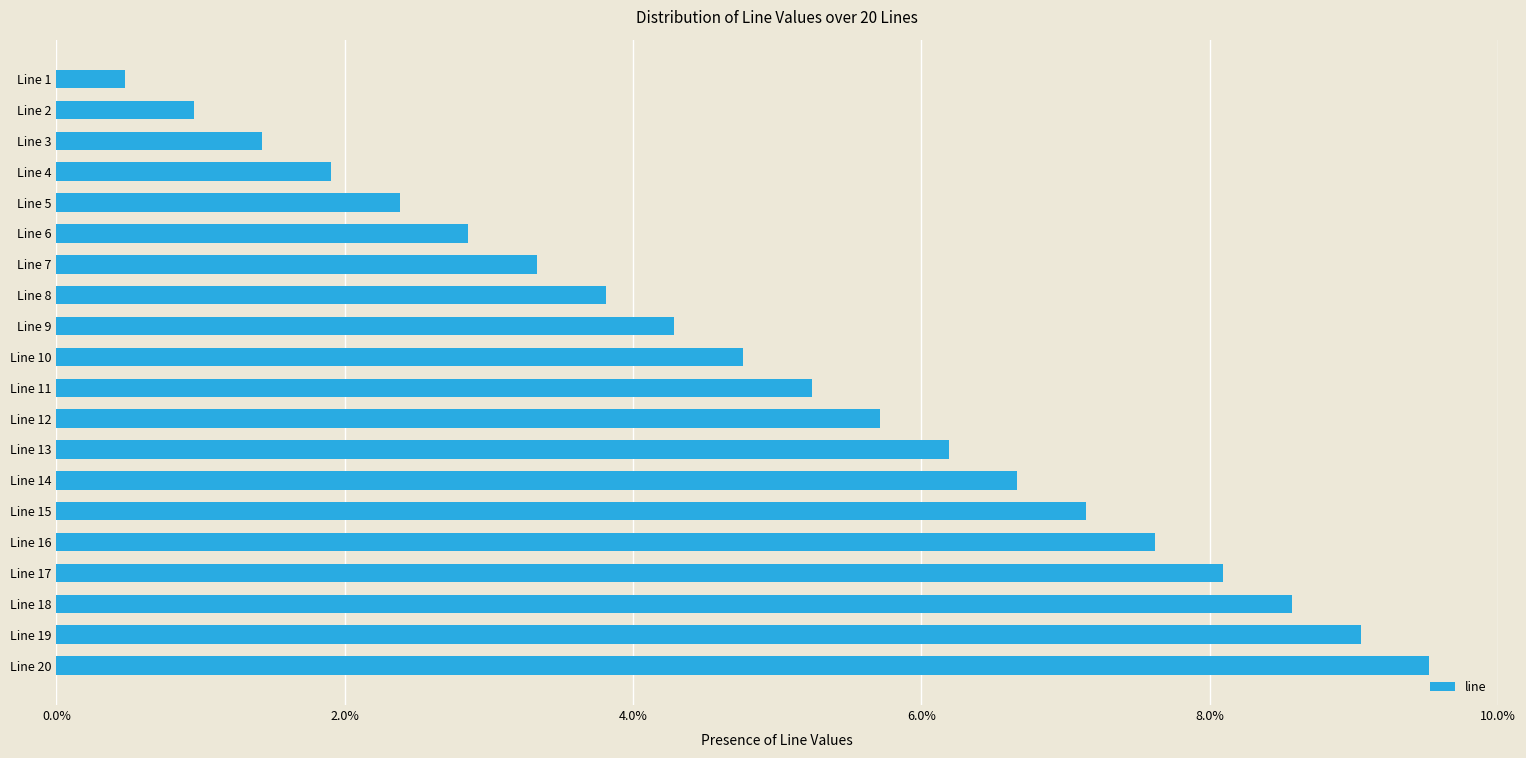

The chart shows a value of 1.9 at Line 4. True or false?

True